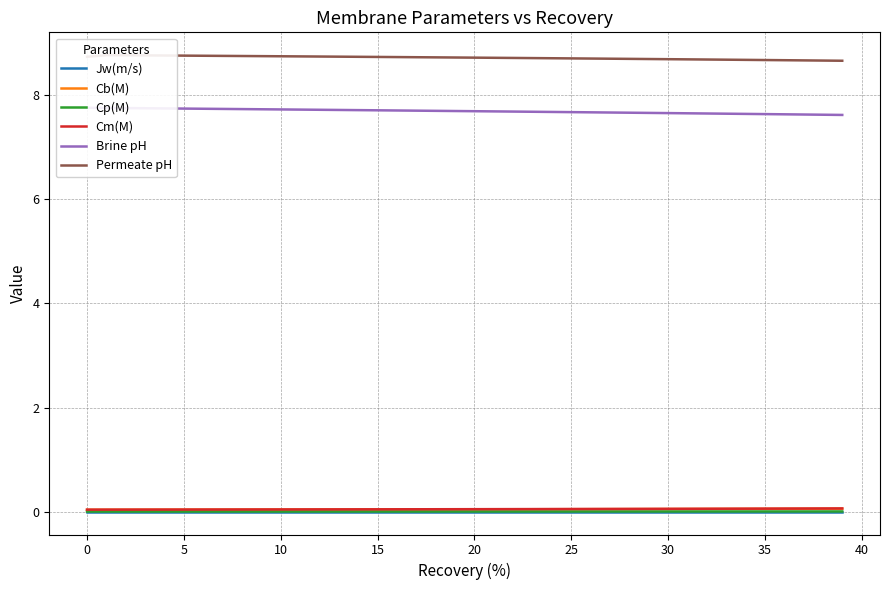

Reading right to left, transcribe all the data shown in this chart.

Jw(m/s): 0.0	0.0	0.0	0.0	0.0	0.0	0.0	0.0	0.0	0.0	0.0	0.0	0.0	0.0	0.0	0.0	0.0	0.0	0.0	0.0	0.0	0.0	0.0	0.0	0.0	0.0	0.0	0.0	0.0	0.0	0.0	0.0	0.0	0.0	0.0	0.0	0.0	0.0	0.0	0.0
Cb(M): 0.1	0.1	0.1	0.1	0.1	0.1	0.1	0.1	0.1	0.1	0.1	0.0	0.0	0.0	0.0	0.0	0.0	0.0	0.0	0.0	0.0	0.0	0.0	0.0	0.0	0.0	0.0	0.0	0.0	0.0	0.0	0.0	0.0	0.0	0.0	0.0	0.0	0.0	0.0	0.0
Cp(M): 0.0	0.0	0.0	0.0	0.0	0.0	0.0	0.0	0.0	0.0	0.0	0.0	0.0	0.0	0.0	0.0	0.0	0.0	0.0	0.0	0.0	0.0	0.0	0.0	0.0	0.0	0.0	0.0	0.0	0.0	0.0	0.0	0.0	0.0	0.0	0.0	0.0	0.0	0.0	0.0
Cm(M): 0.1	0.1	0.1	0.1	0.1	0.1	0.1	0.1	0.1	0.1	0.1	0.1	0.1	0.1	0.1	0.1	0.0	0.0	0.0	0.0	0.0	0.0	0.0	0.0	0.0	0.0	0.0	0.0	0.0	0.0	0.0	0.0	0.0	0.0	0.0	0.0	0.0	0.0	0.0	0.0
Brine pH: 7.6	7.6	7.6	7.6	7.6	7.6	7.6	7.6	7.7	7.7	7.7	7.7	7.7	7.7	7.7	7.7	7.7	7.7	7.7	7.7	7.7	7.7	7.7	7.7	7.7	7.7	7.7	7.7	7.7	7.7	7.7	7.7	7.7	7.7	7.7	7.7	7.7	7.8	7.8	7.8
Permeate pH: 8.7	8.7	8.7	8.7	8.7	8.7	8.7	8.7	8.7	8.7	8.7	8.7	8.7	8.7	8.7	8.7	8.7	8.7	8.7	8.7	8.7	8.7	8.7	8.7	8.7	8.7	8.7	8.7	8.7	8.7	8.8	8.8	8.8	8.8	8.8	8.8	8.8	8.8	8.8	8.7